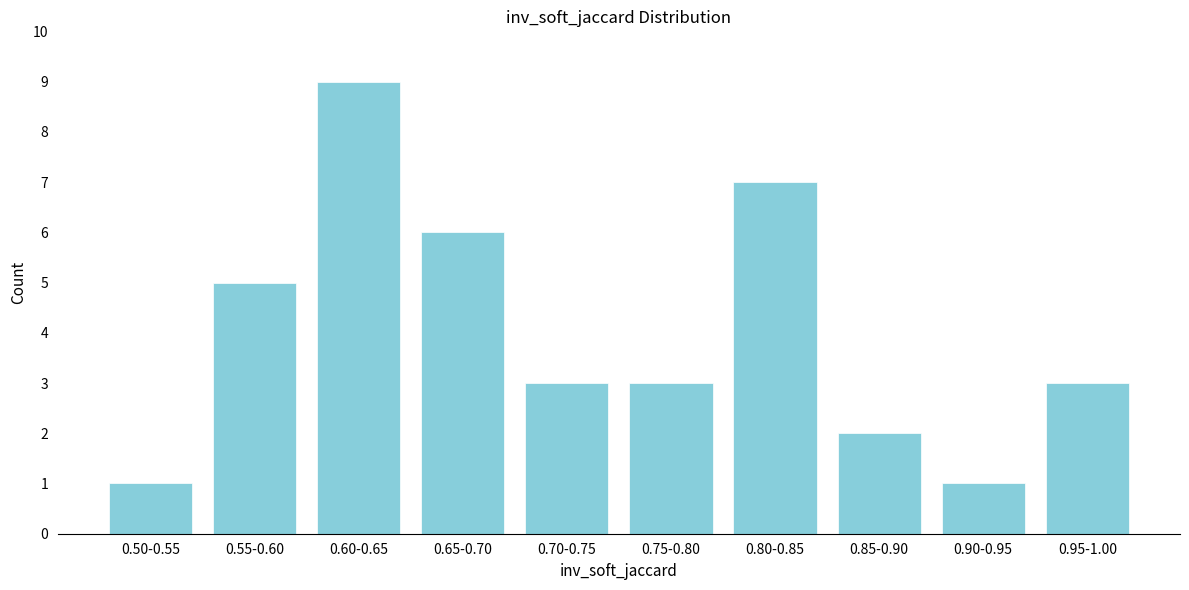

Reading right to left, what are all the values shown in this chart?

0.95-1.00=3	0.90-0.95=1	0.85-0.90=2	0.80-0.85=7	0.75-0.80=3	0.70-0.75=3	0.65-0.70=6	0.60-0.65=9	0.55-0.60=5	0.50-0.55=1